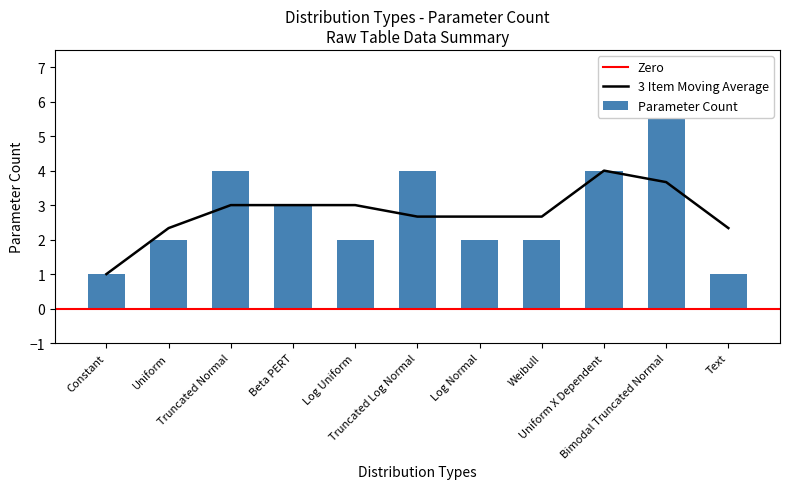

What is the sum of the values at Weibull and Bimodal Truncated Normal?

8